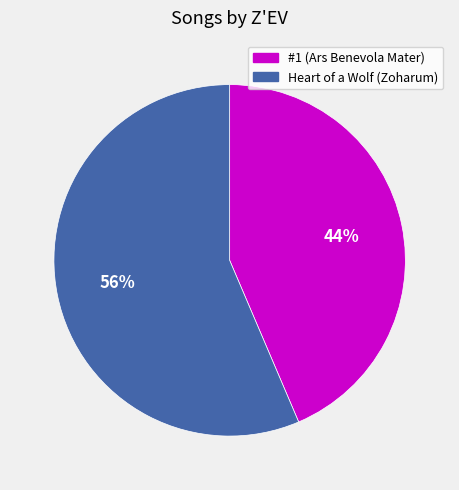

How many slices are in this pie chart?

2